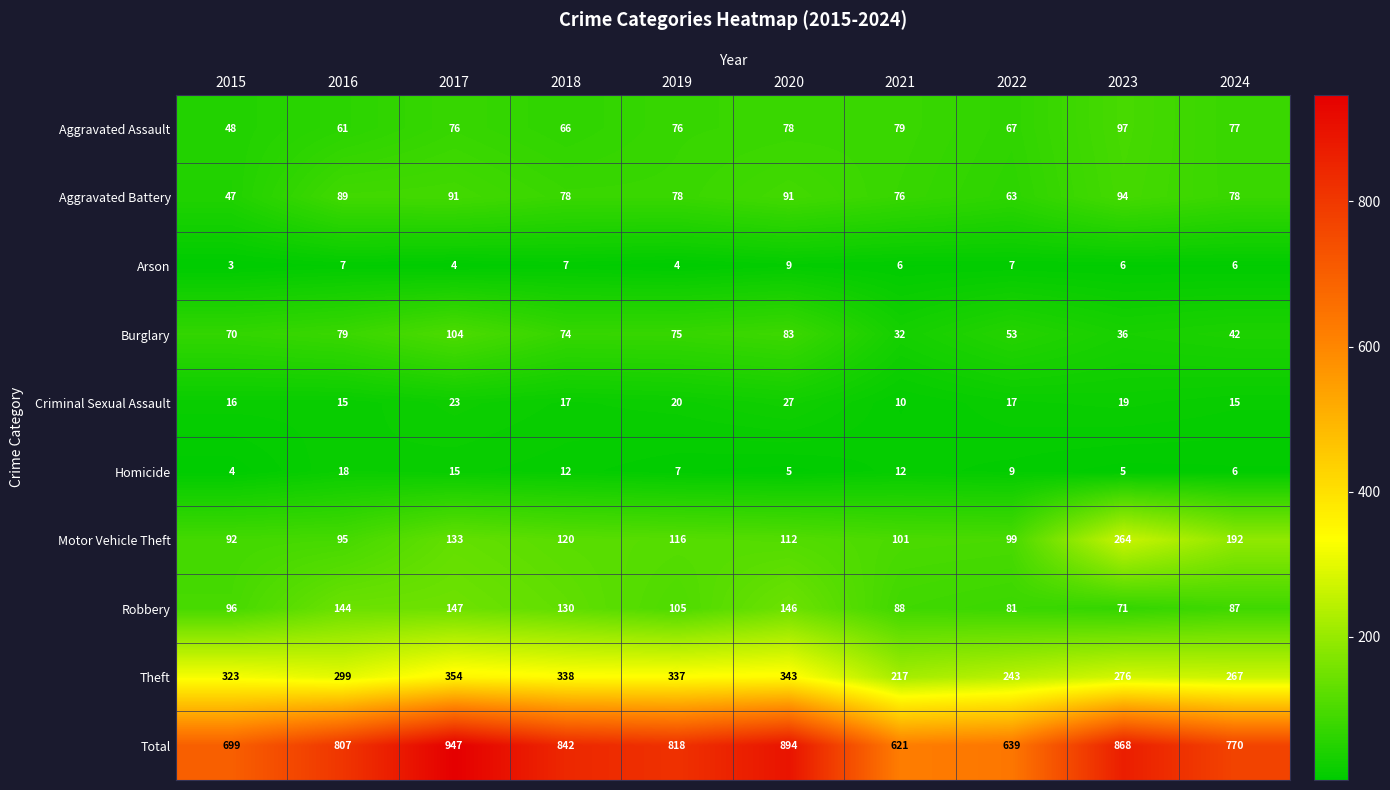

What is the difference between the second highest and minimum values in the Arson series?

4